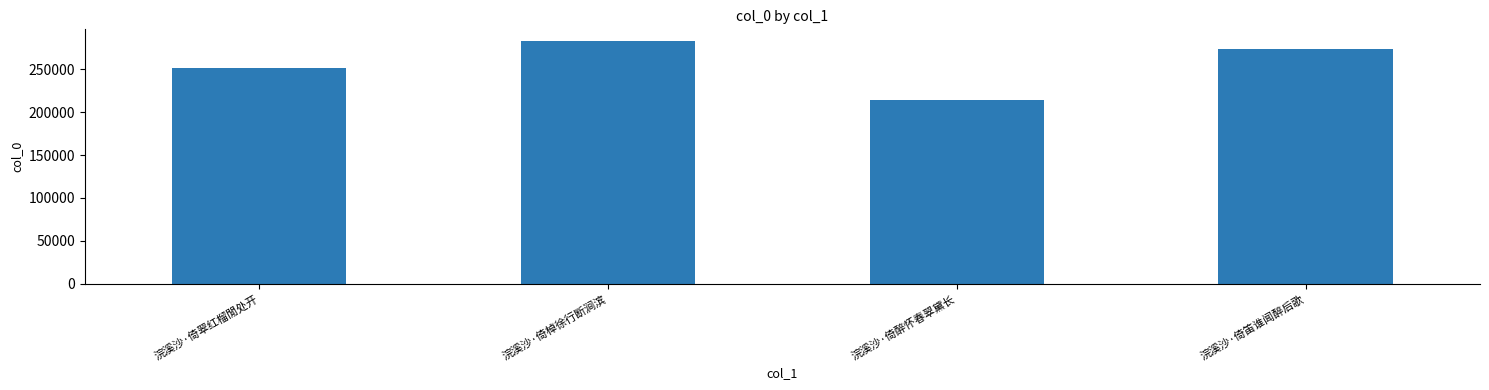

What value does the data have at 浣溪沙·倚翠红榴閒处开, to the nearest 100?

251800